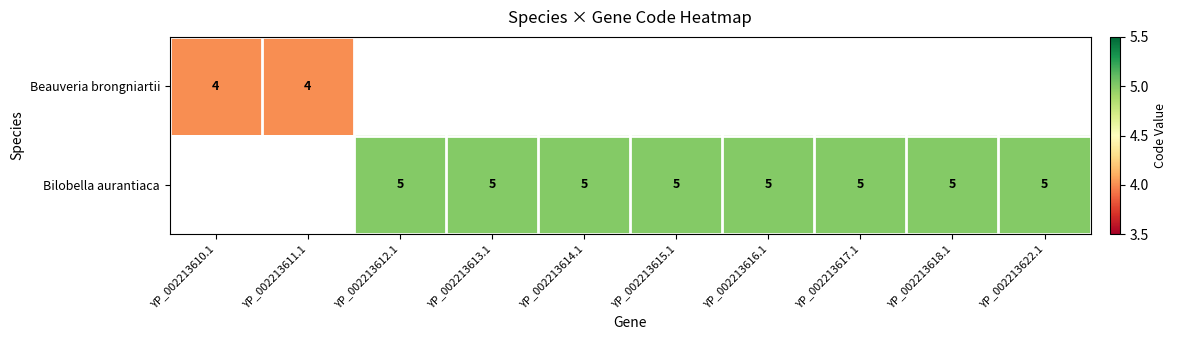

The value of Bilobella aurantiaca at YP_002213613.1 is 5. True or false?

True